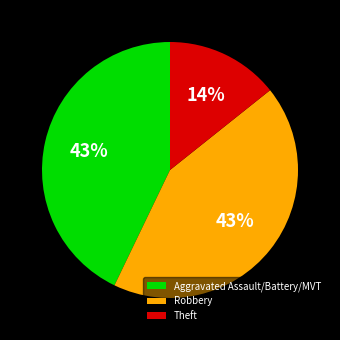

Combined, do Robbery and Theft account for over 50%?

Yes